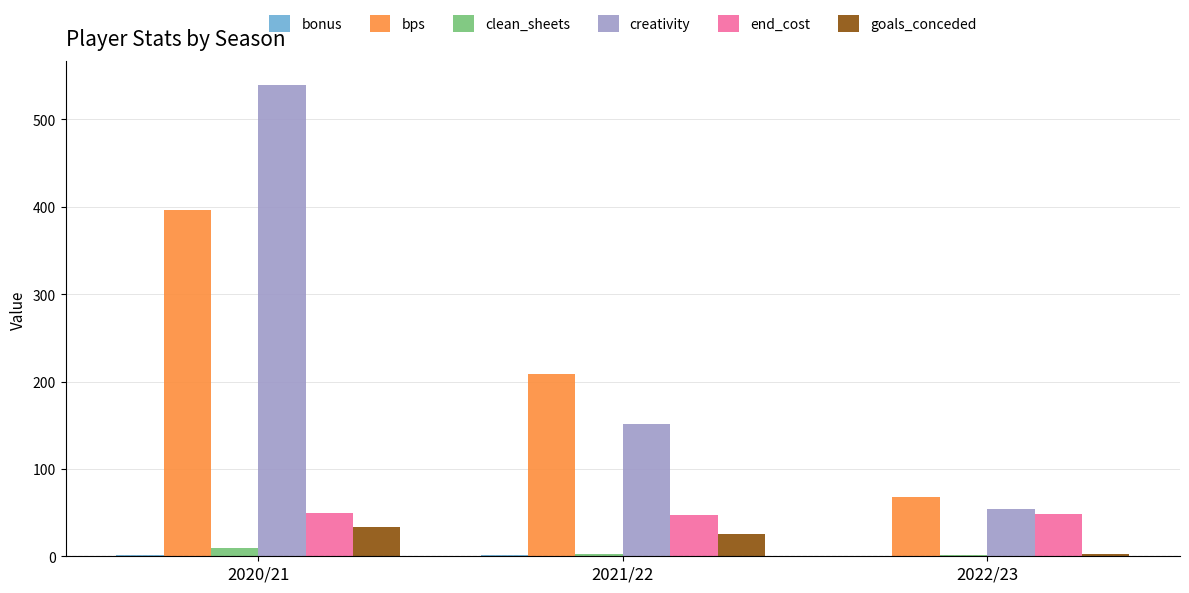

Between 2020/21 and 2022/23, which series saw the biggest shift?

creativity